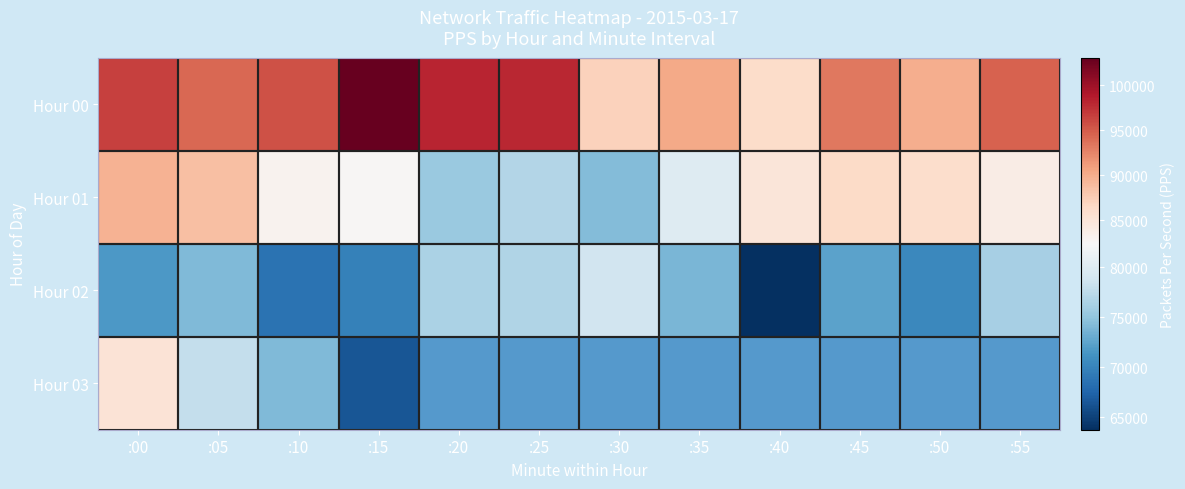

How many data points does each series have?

12